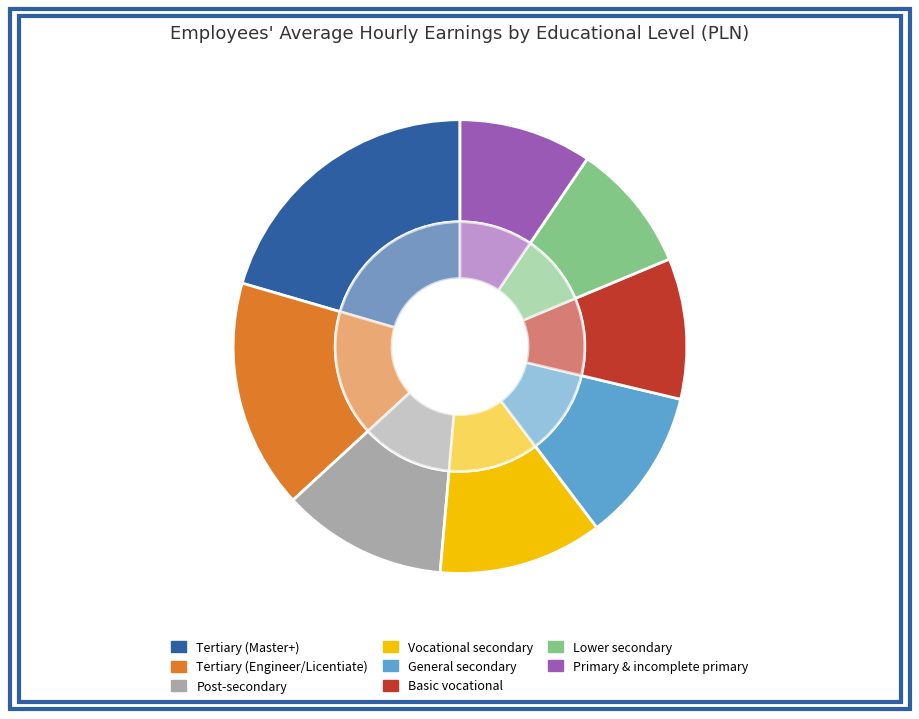

Does any single category account for the majority?

No